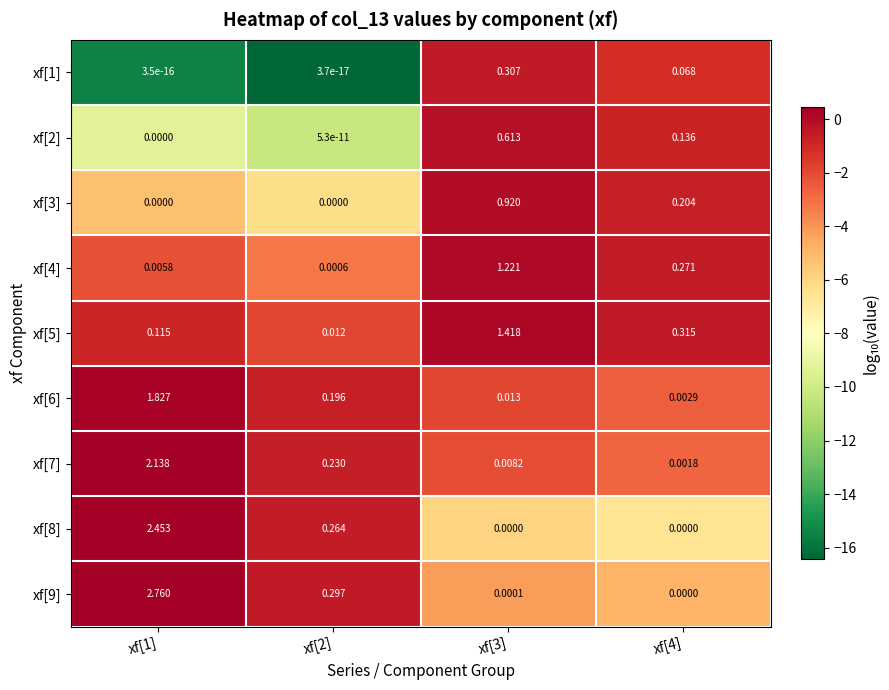

Is the value of xf[6] at xf[4] greater than the value of xf[1] at xf[2]?

Yes